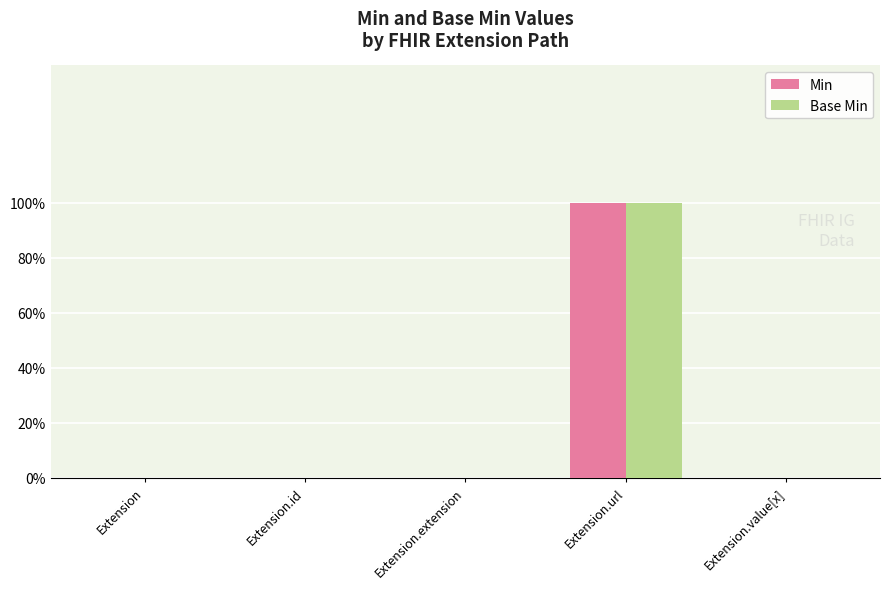

What are all the series names shown in the legend?

Min, Base Min